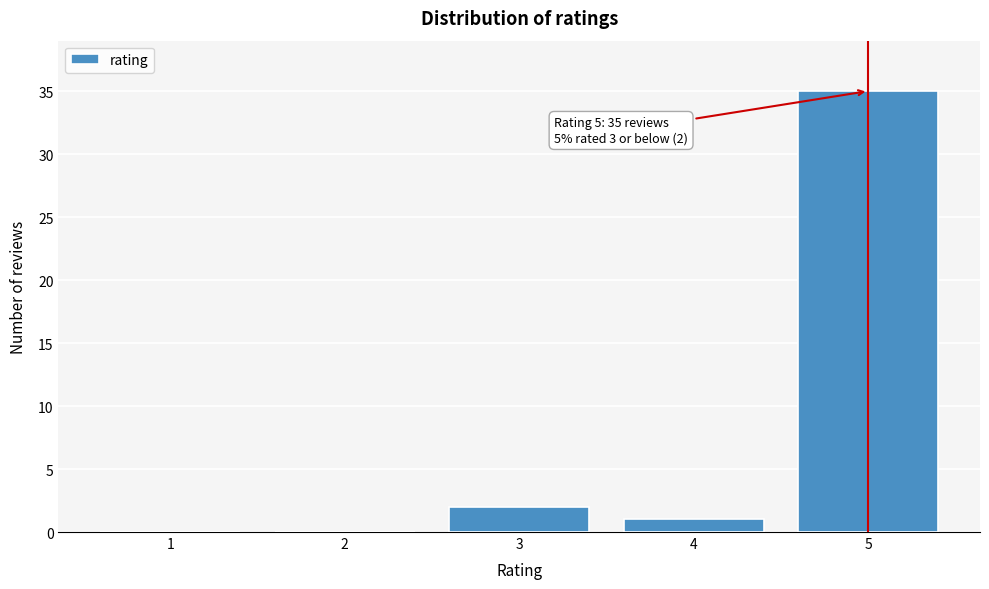

Reading left to right, list all the values displayed in this chart.

1=0	2=0	3=2	4=1	5=35